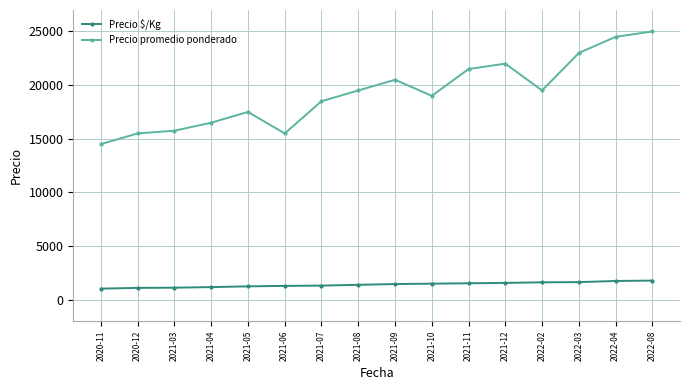

What is the sum of all Precio promedio ponderado values?

308250